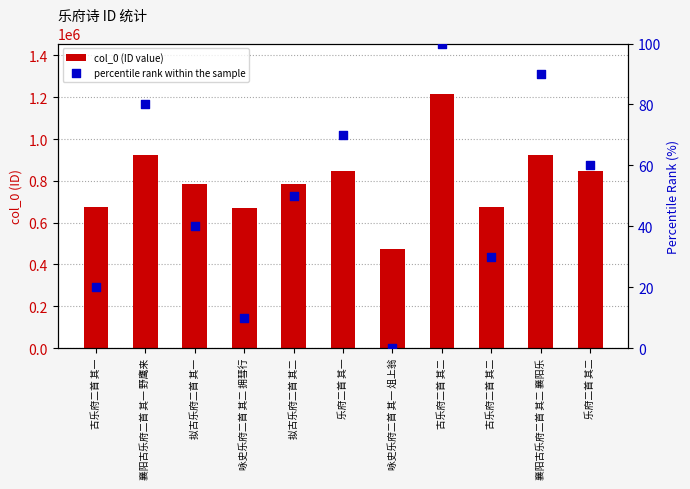

At how many categories does at least one series exceed 652692?

10